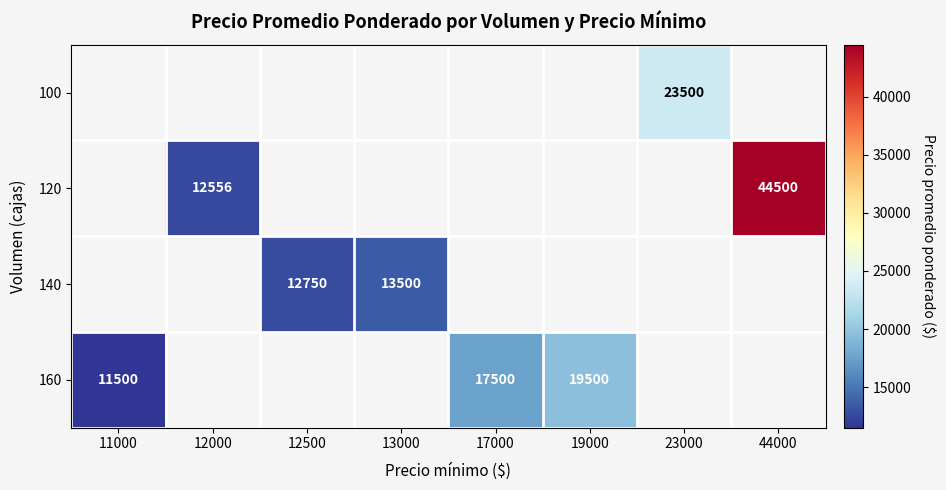

Is it true that 160 equals 11500 at 11000?

True